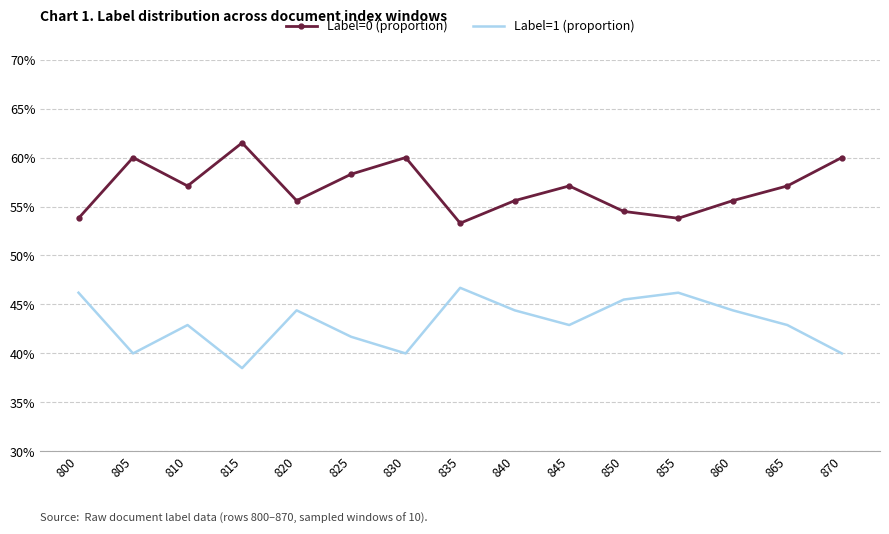

Which series changed the most between 820 and 855?

Label=0 (proportion)